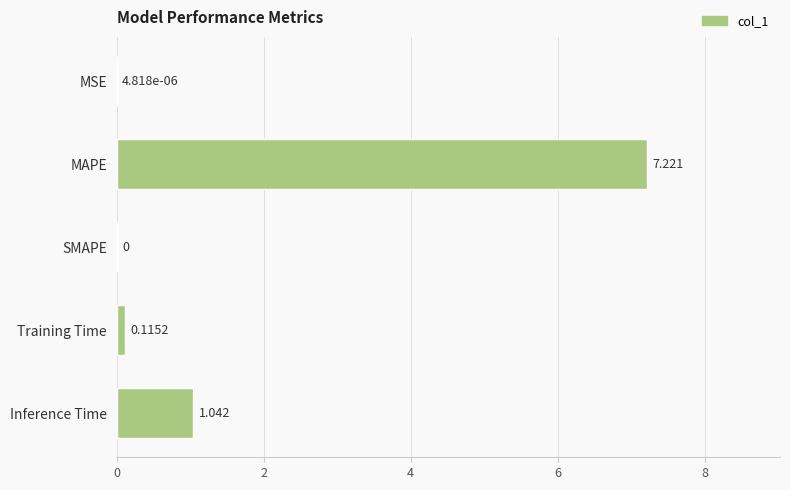

Which label corresponds to the largest value in the chart?

MAPE